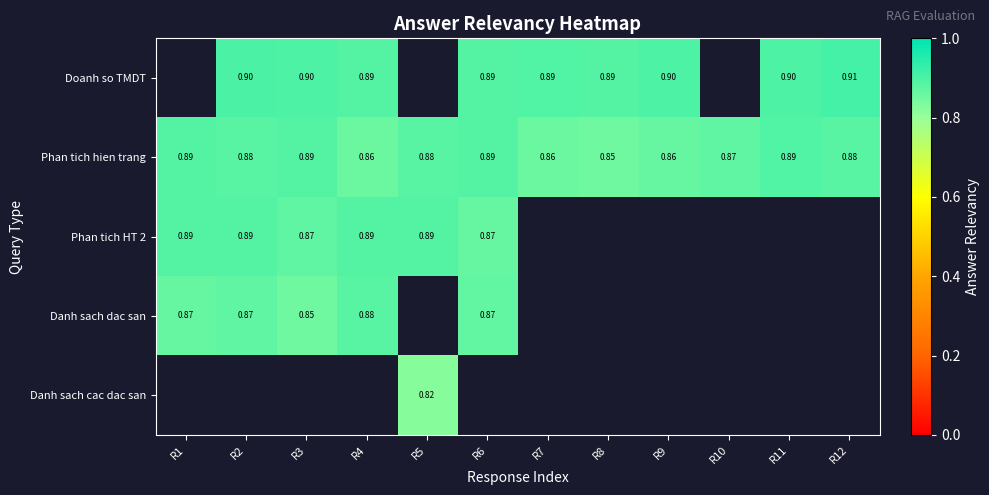

What is the smallest value displayed?

0.8